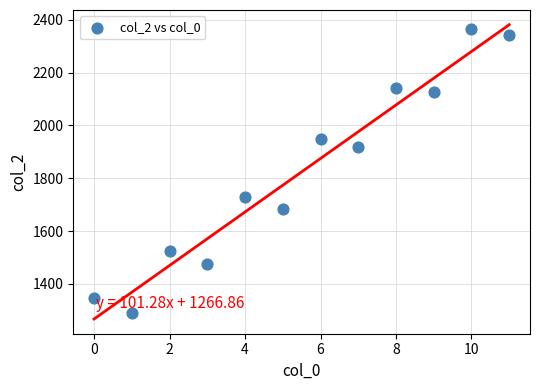

What is the average Y value?

1824